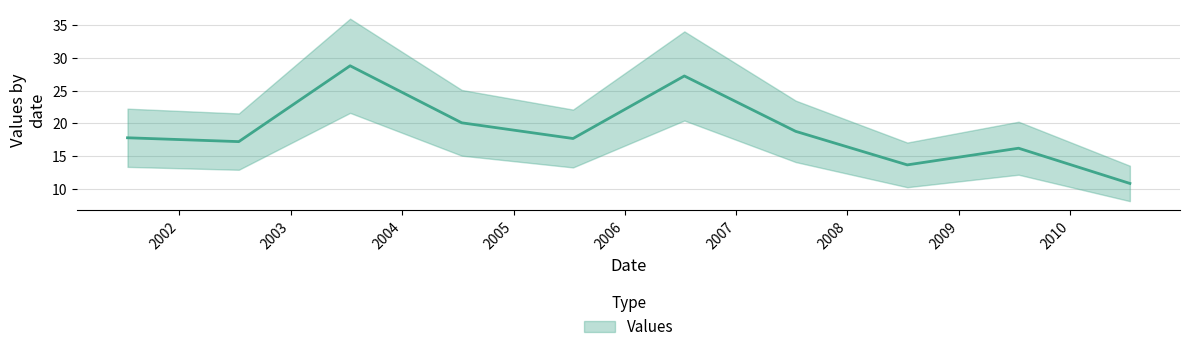

Count the number of values greater than 17.

7